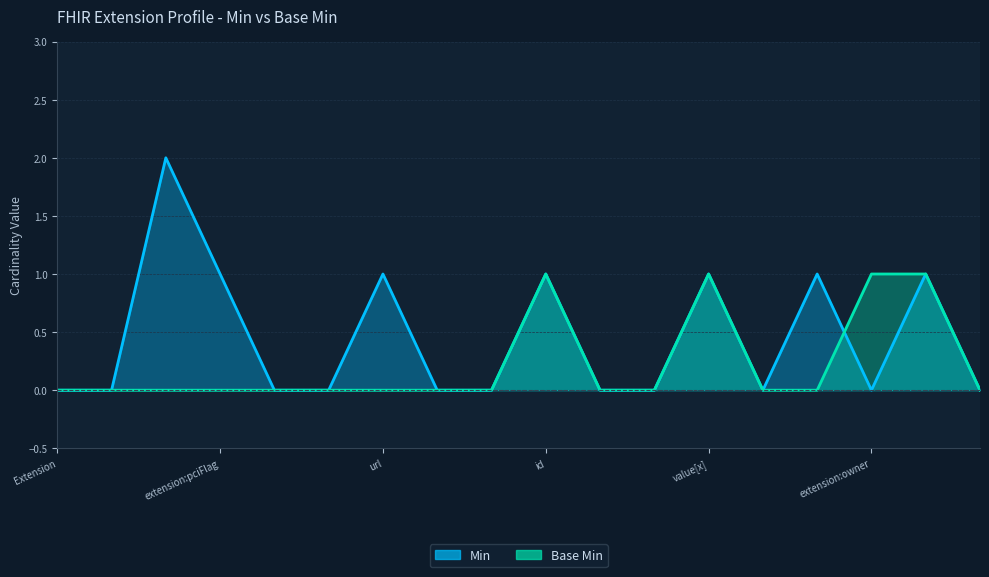

At which label is Min closest to 1?

extension:pciFlag